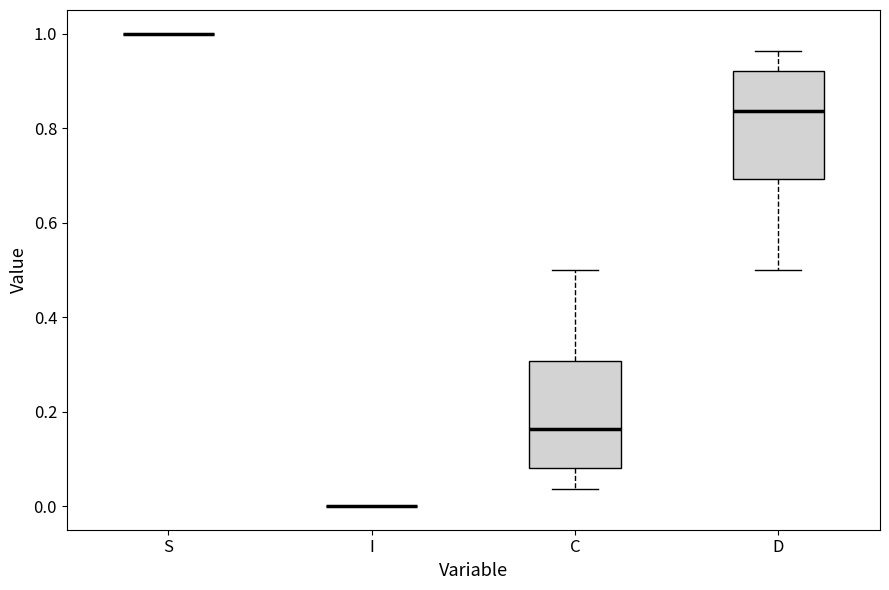

Reading left to right, transcribe this box plot: for each box, give where its median line is, the range the box spans, and where its two whiskers end, as read against the y-axis. The values are not printed on the chart, so give them approximately, as read against the axis.

S: box collapsed to a line at 1.00, whiskers 1.00 to 1.00
I: box collapsed to a line at 0.00, whiskers 0.00 to 0.00
C: median 0.16, box 0.08 to 0.30, whiskers 0.04 to 0.50
D: median 0.84, box 0.70 to 0.92, whiskers 0.50 to 0.96